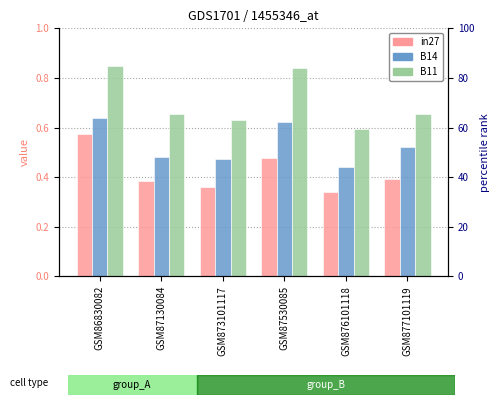

Is it true that in27 equals 0.7 at GSM87530085?

False